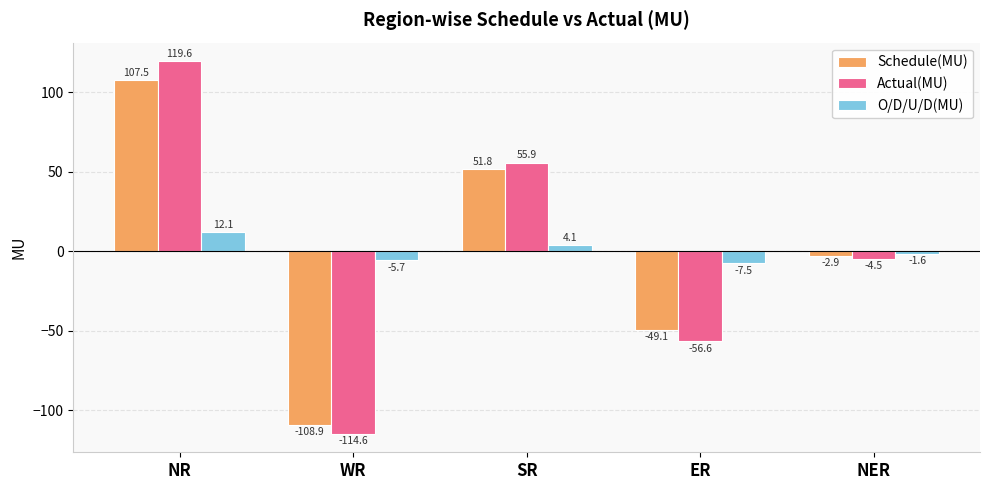

The Actual(MU) series shows -39.6 at ER. True or false?

False